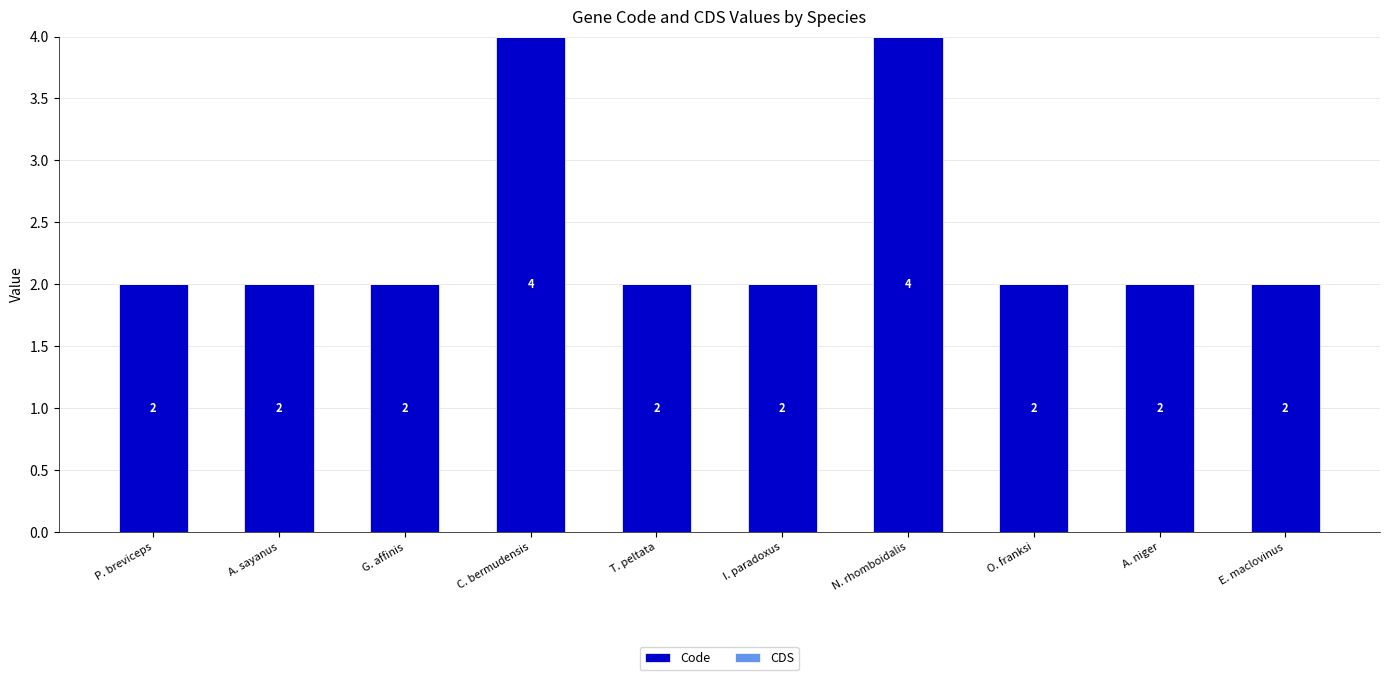

What is the ratio of the value at I. paradoxus to the value at T. peltata?

1.0